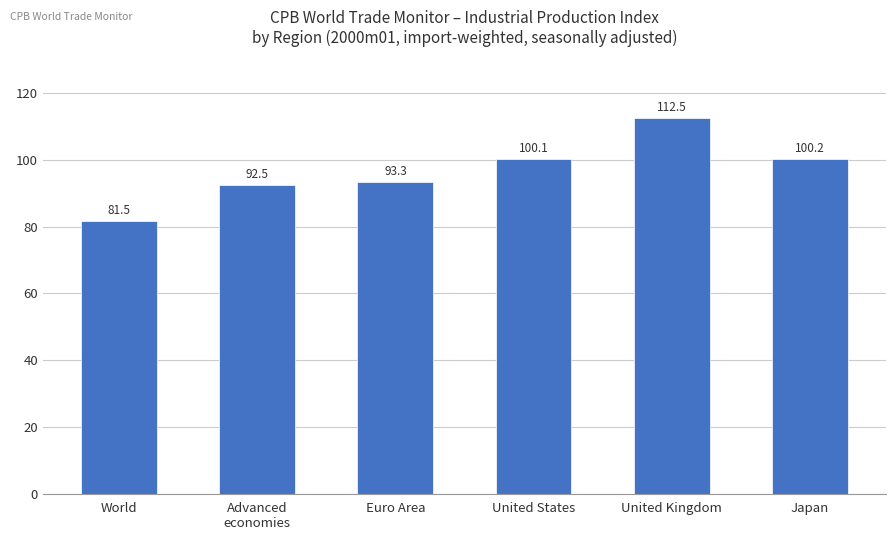

What is the minimum value shown in the chart?

81.5